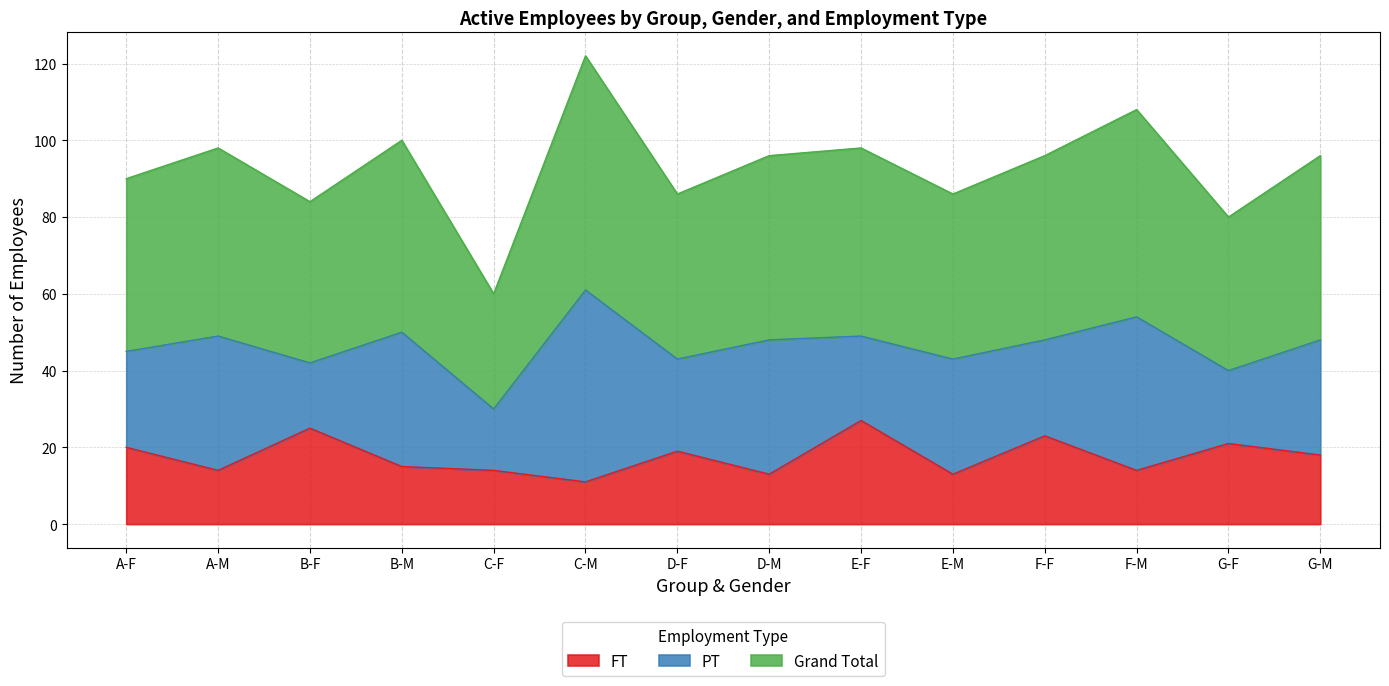

At which label does Grand Total first exceed 48?

A-M